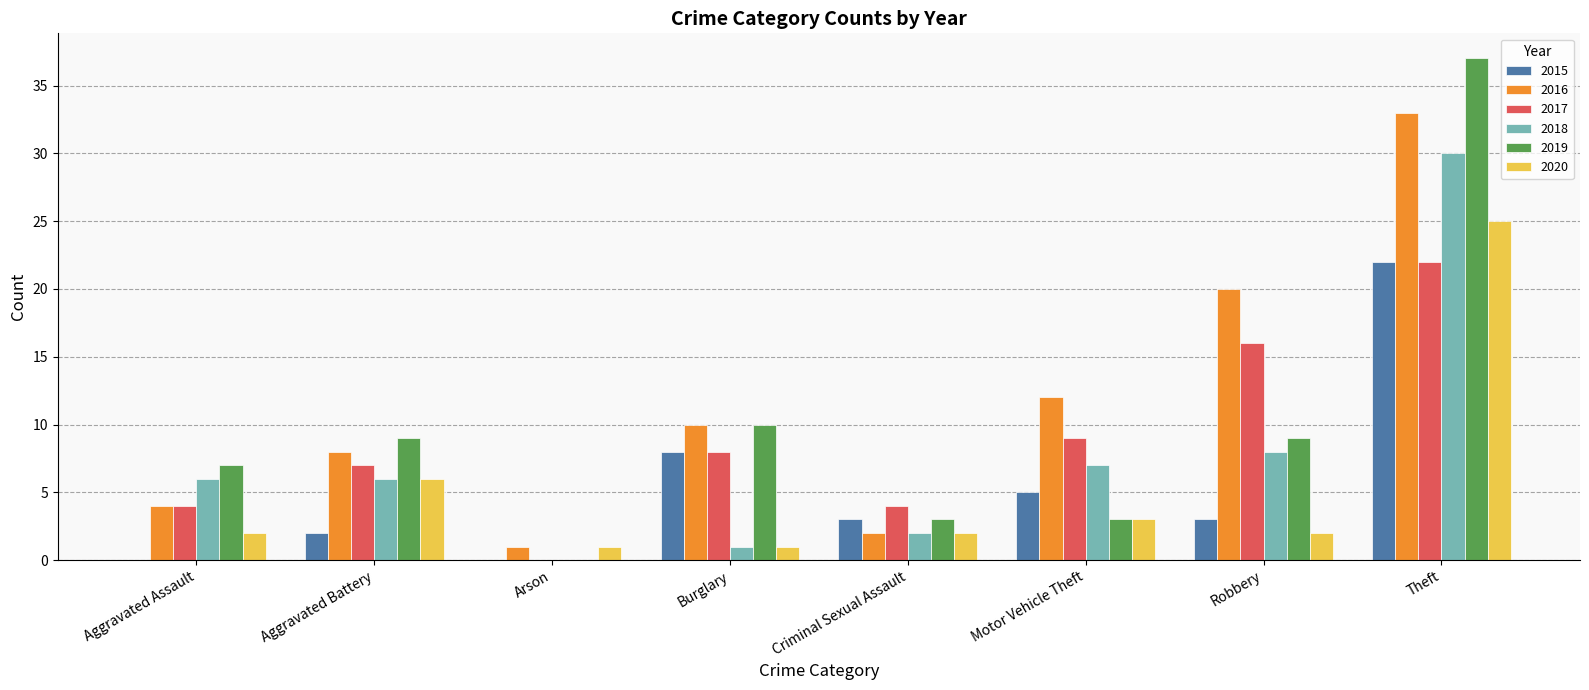

Between Criminal Sexual Assault and Robbery, which series saw the biggest shift?

2016